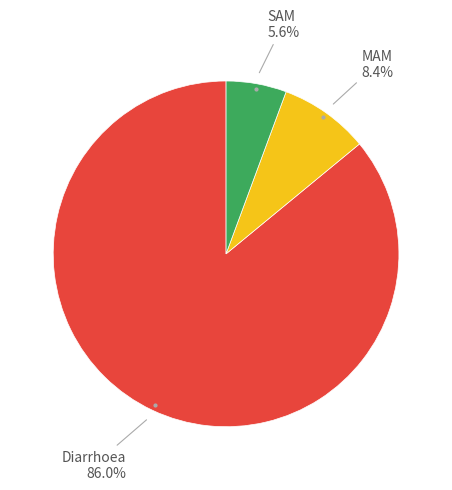

Is there any slice that represents more than half of the pie?

Yes